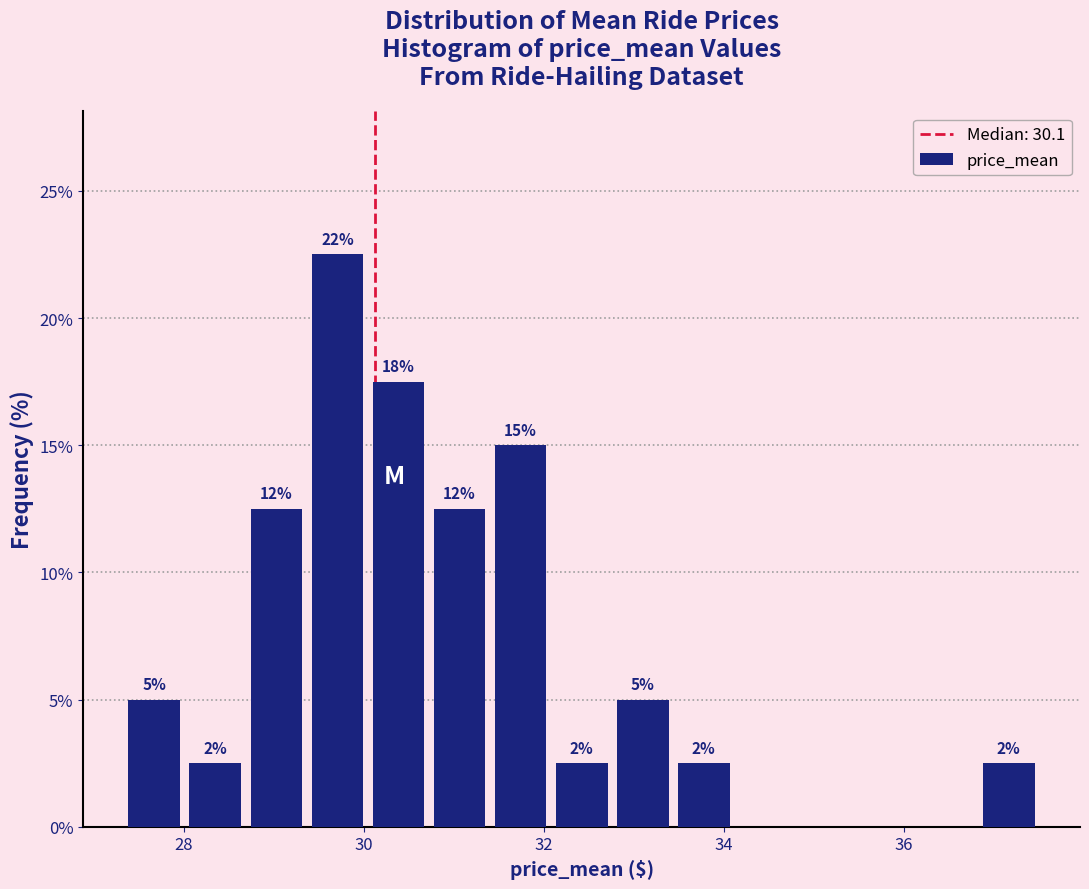

Read against the x-axis, roughly where is the centre of the tallest bar?

29.8